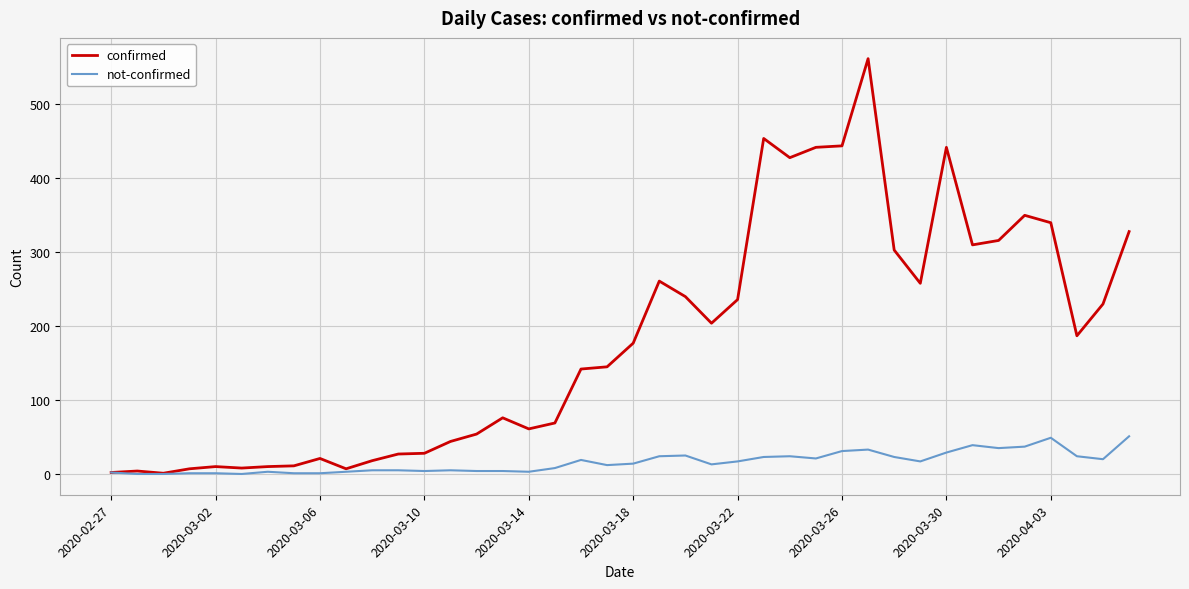

What is the sum of all not-confirmed values?

630